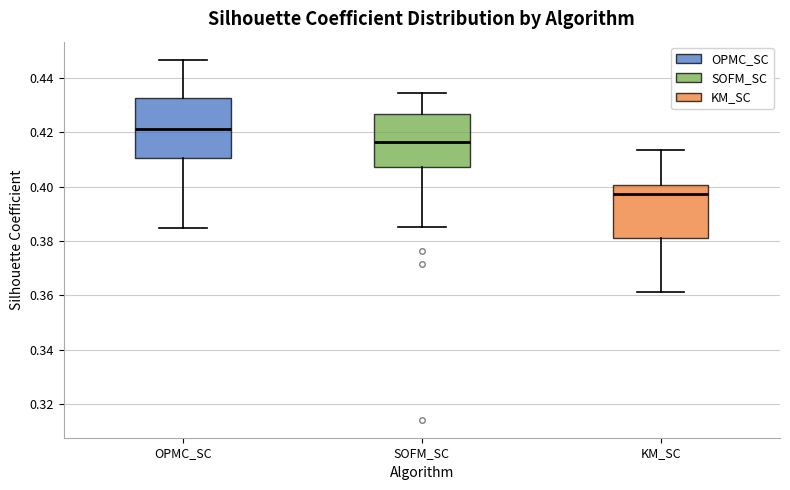

Reading left to right, transcribe this box plot: for each box, give where its median line is, the range the box spans, and where its two whiskers end, as read against the y-axis. The values are not printed on the chart, so give them approximately, as read against the axis.

OPMC_SC: median 0.422, box 0.410 to 0.432, whiskers 0.384 to 0.446
SOFM_SC: median 0.416, box 0.408 to 0.426, whiskers 0.386 to 0.434
KM_SC: median 0.398, box 0.382 to 0.400, whiskers 0.362 to 0.414